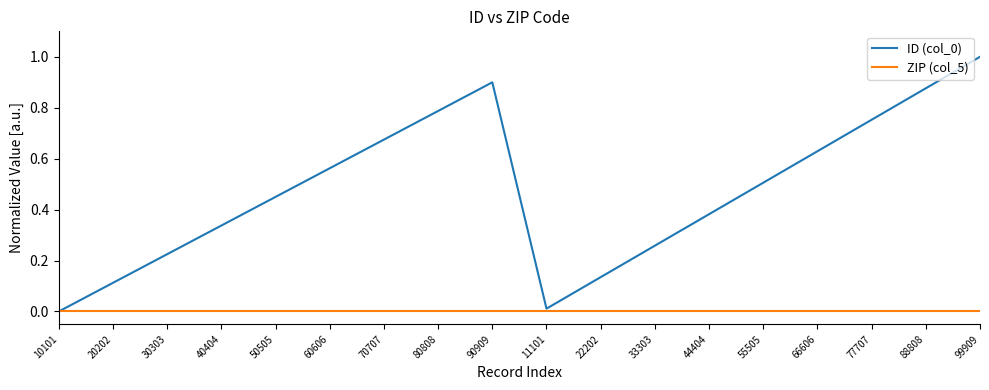

Which label corresponds to the largest value in the chart?

99909